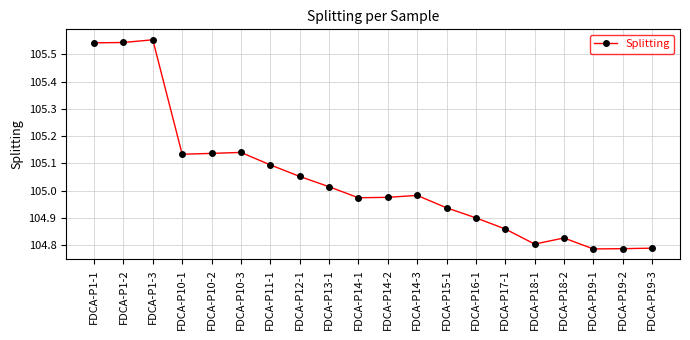

The value at FDCA-P19-3 is 61.2. True or false?

False